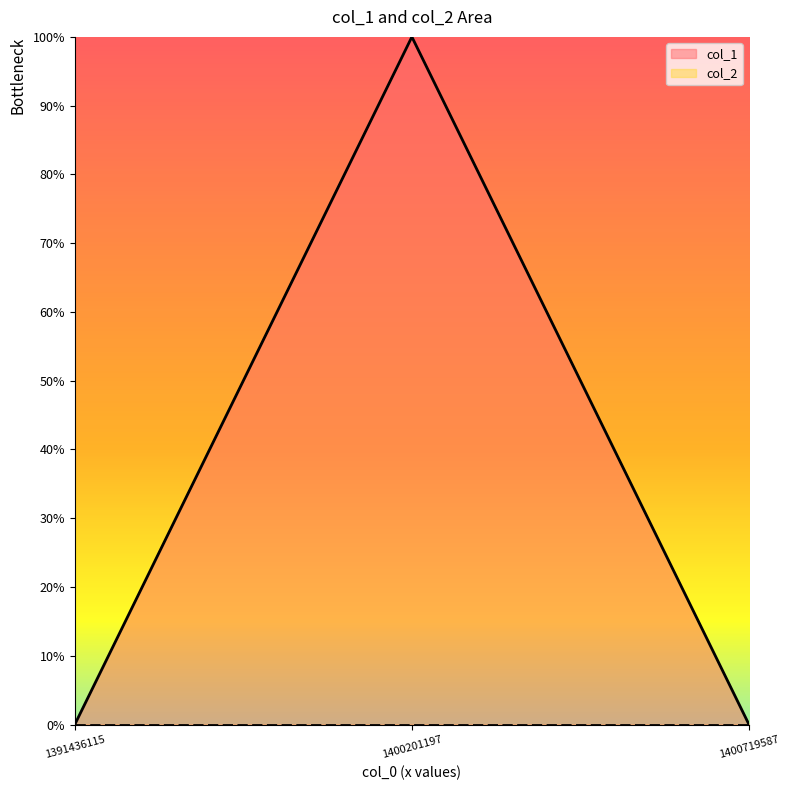

What is the maximum value shown in the chart?

1